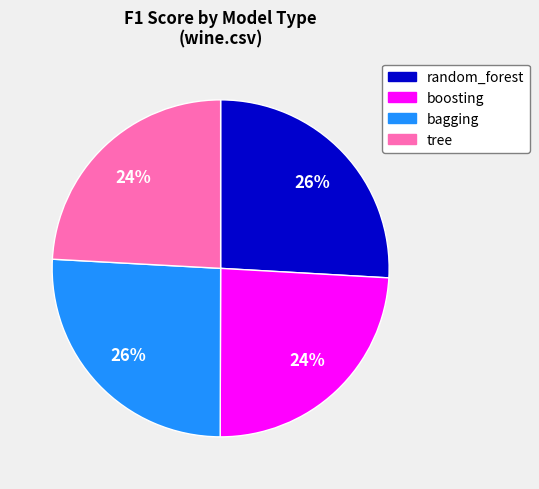

Count the number of slices in the pie.

4